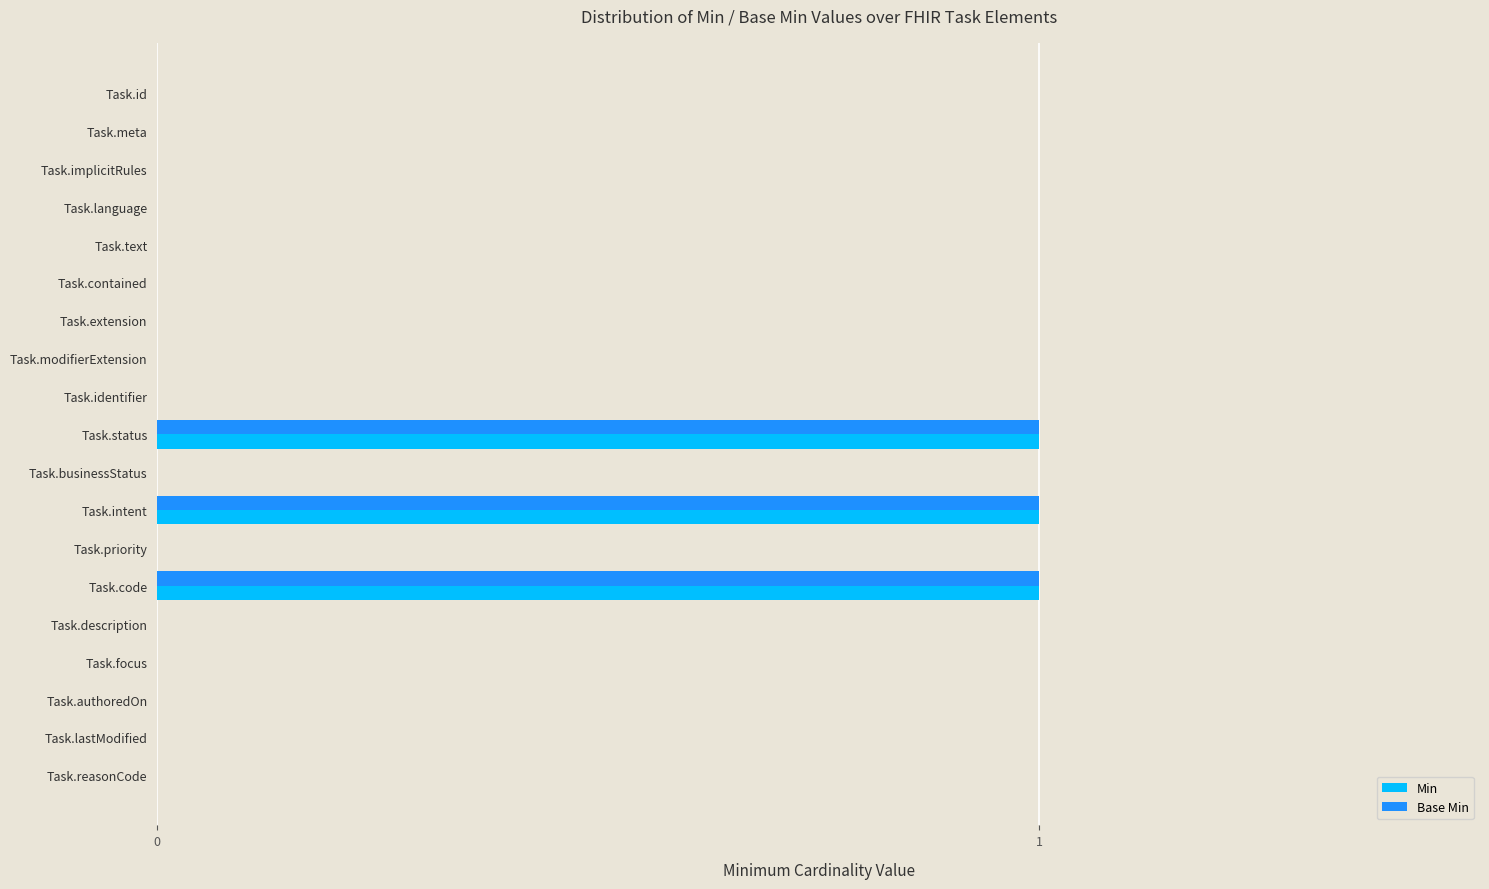

Is it true that Base Min equals 1 at Task.priority?

False